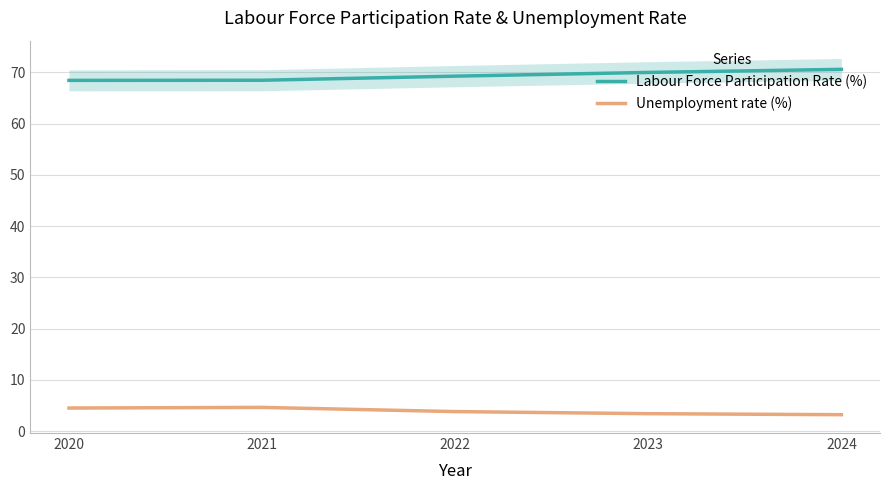

How many series are shown in this chart?

2